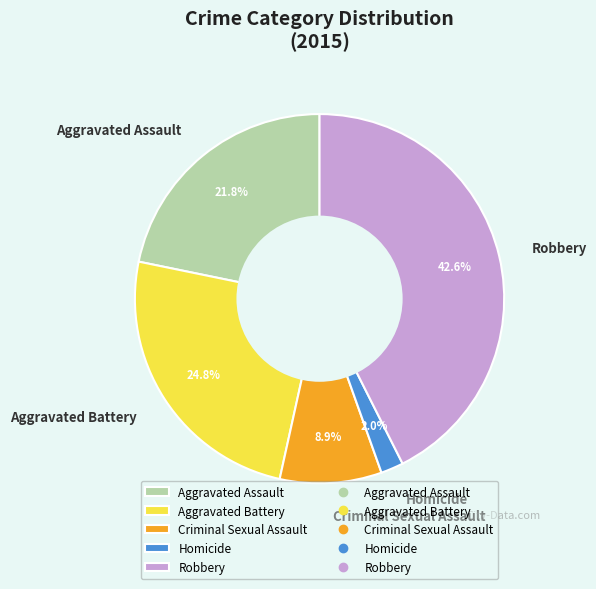

To the nearest percent, what is the combined percentage of Robbery and Homicide?

45%